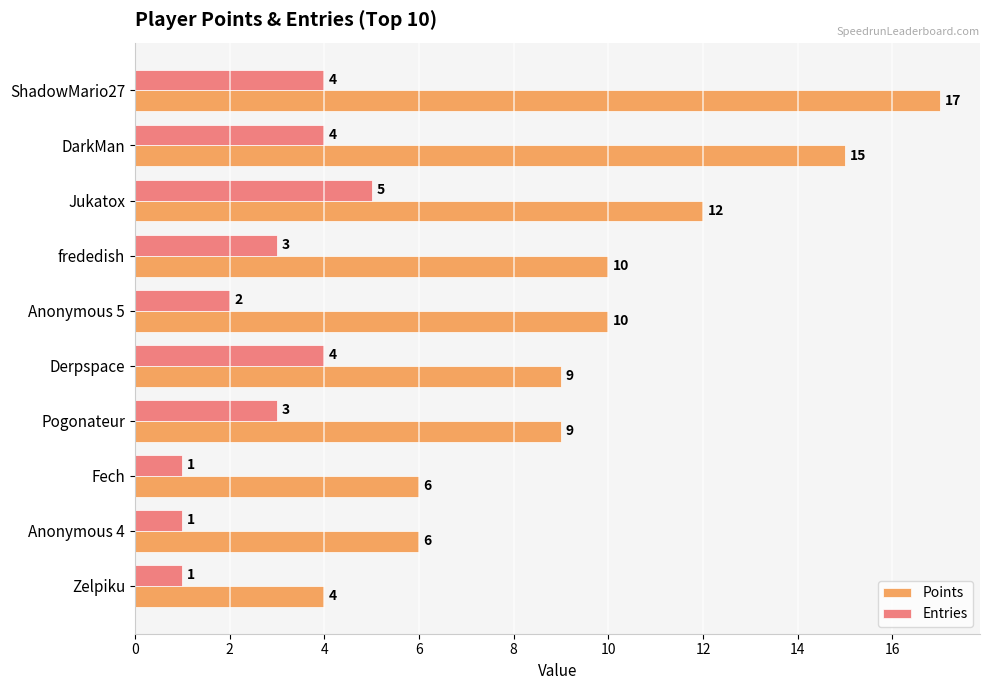

List the series in order of their overall mean, highest first.

Points, Entries